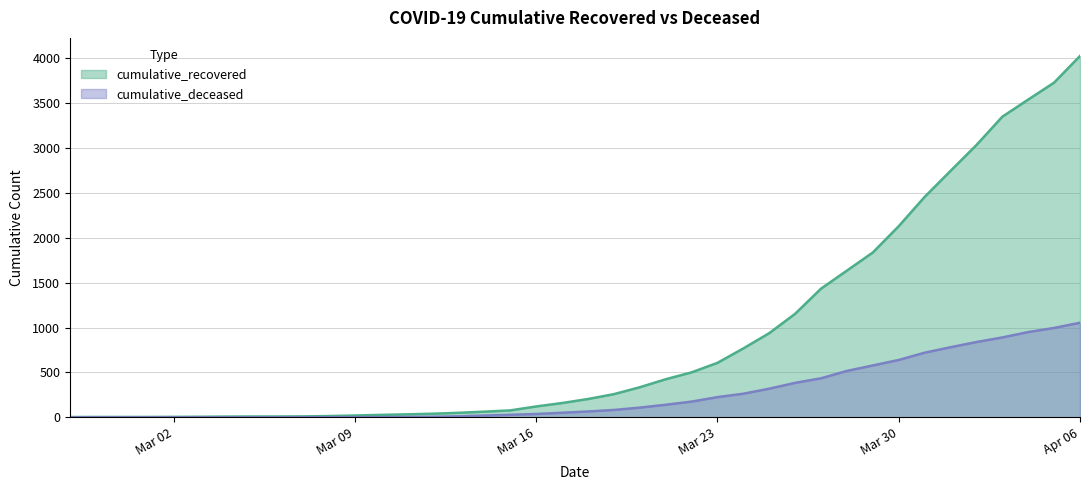

True or false: cumulative_deceased has more than 2 points higher than both neighbors.

False